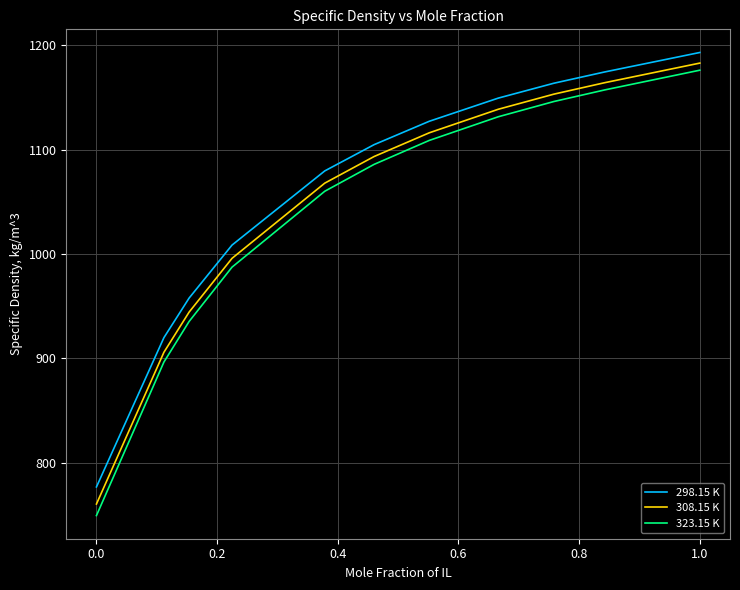

What is the minimum value for 323.15 K?

749.1